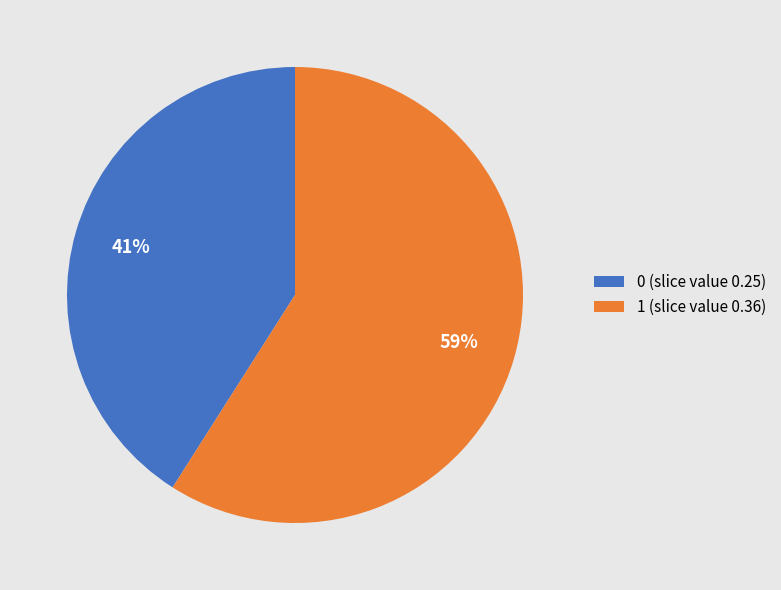

Which category has the biggest portion of the pie?

1